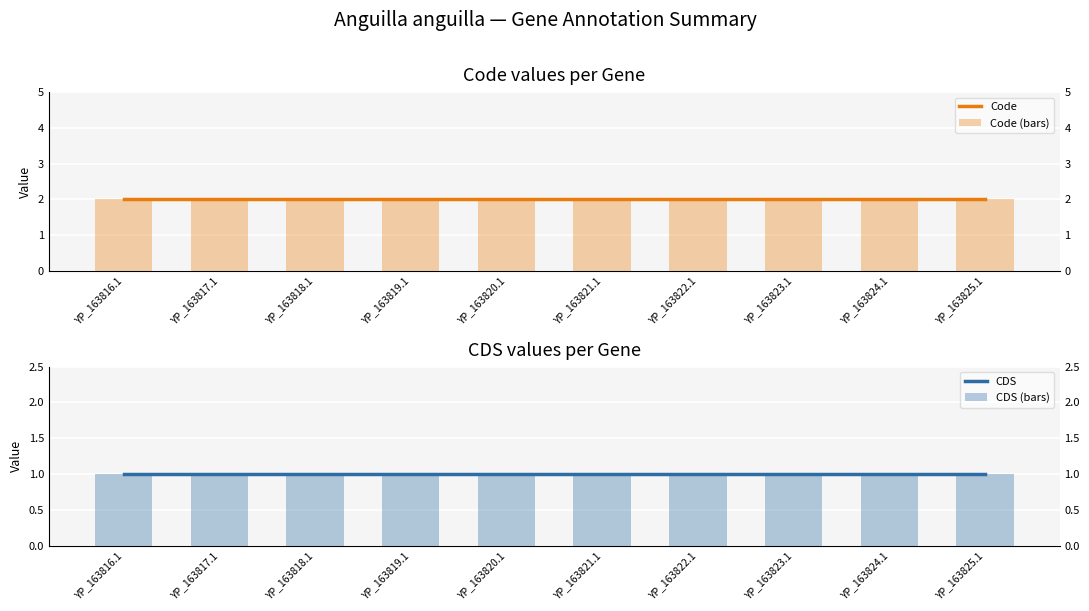

Is it true that Code equals 2 at YP_163818.1?

True